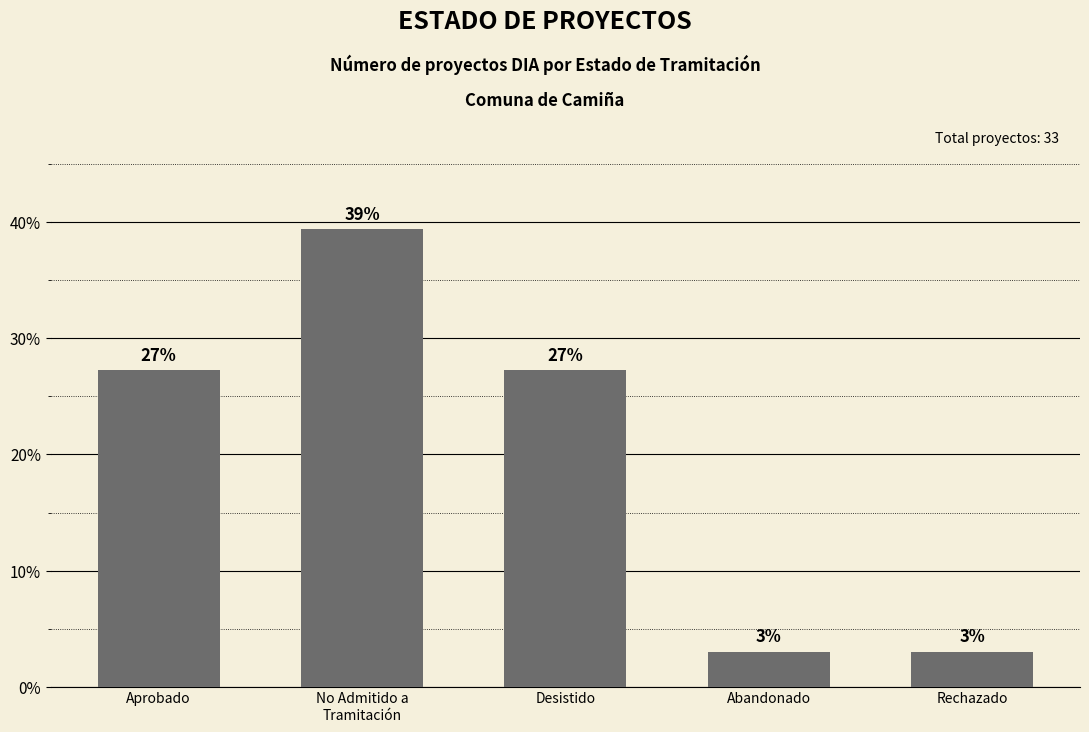

Rank the categories by value from lowest to highest.

Abandonado, Rechazado, Aprobado, Desistido, No Admitido a
Tramitación